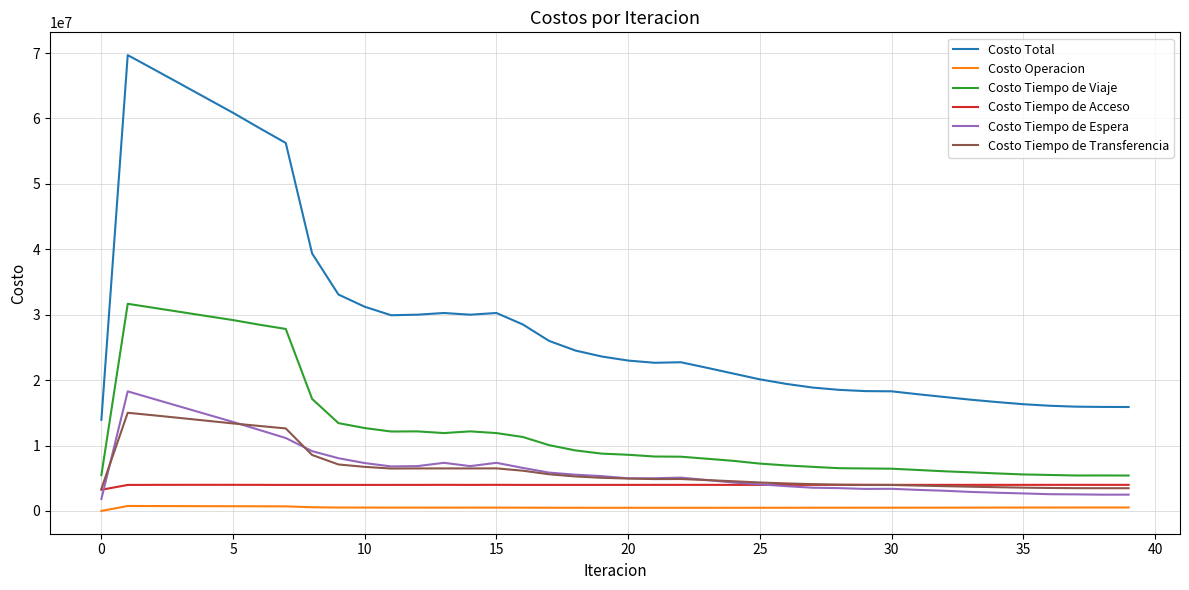

Which series has the largest range (max minus min)?

Costo Total